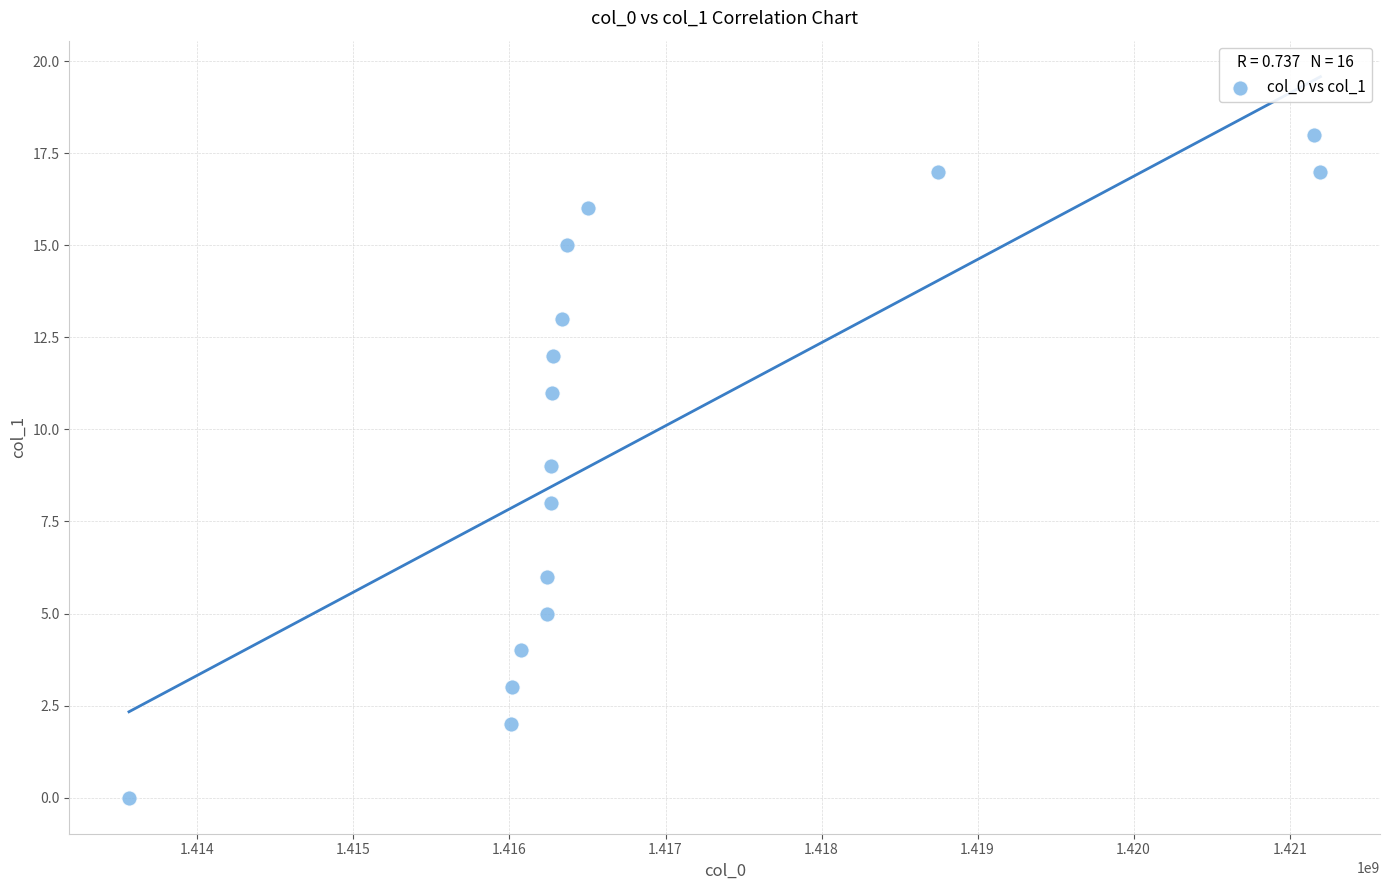

What is the range of Y values (max minus min)?

18